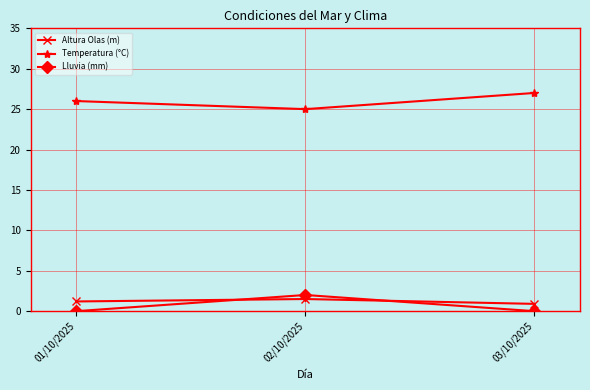

Reading left to right, transcribe all the data shown in this chart.

Altura Olas (m): 01/10/2025=1.2	02/10/2025=1.5	03/10/2025=0.9
Temperatura (°C): 01/10/2025=26.0	02/10/2025=25.0	03/10/2025=27.0
Lluvia (mm): 01/10/2025=0.0	02/10/2025=2.0	03/10/2025=0.0